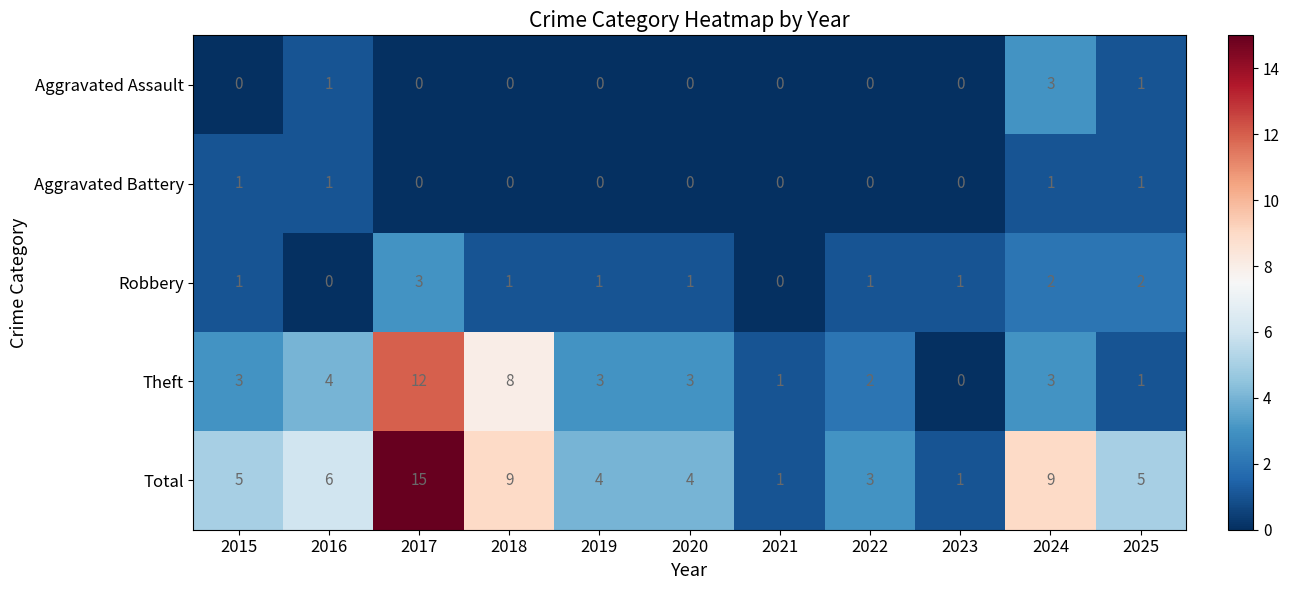

Count the number of data series in this chart.

5